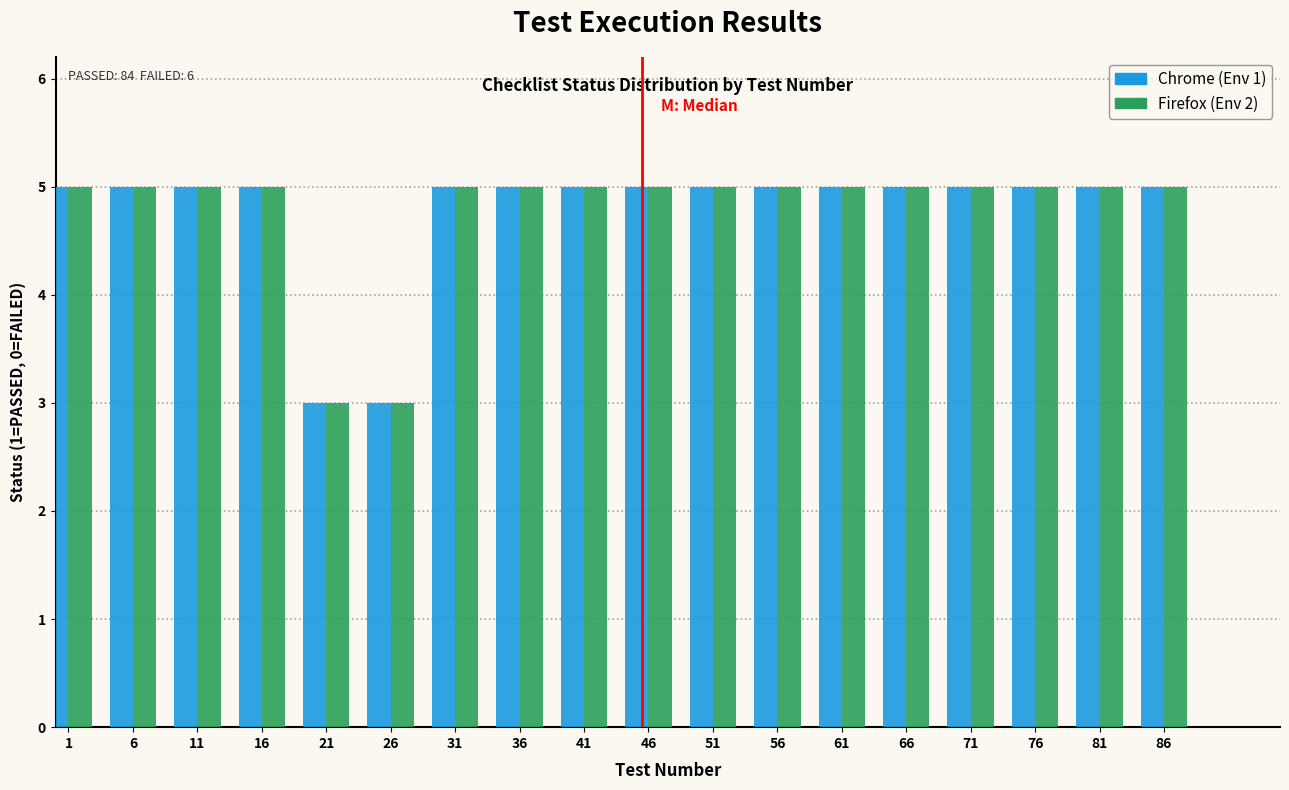

What is the maximum value shown in the chart?

5